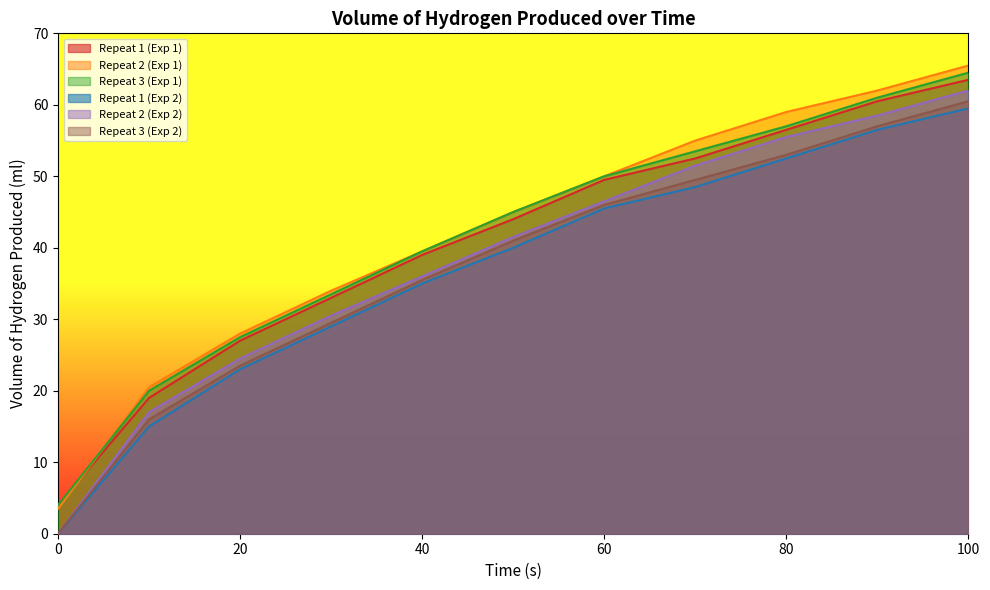

True or false: Repeat 1 (Exp 1) has more than 2 interior local peaks.

False